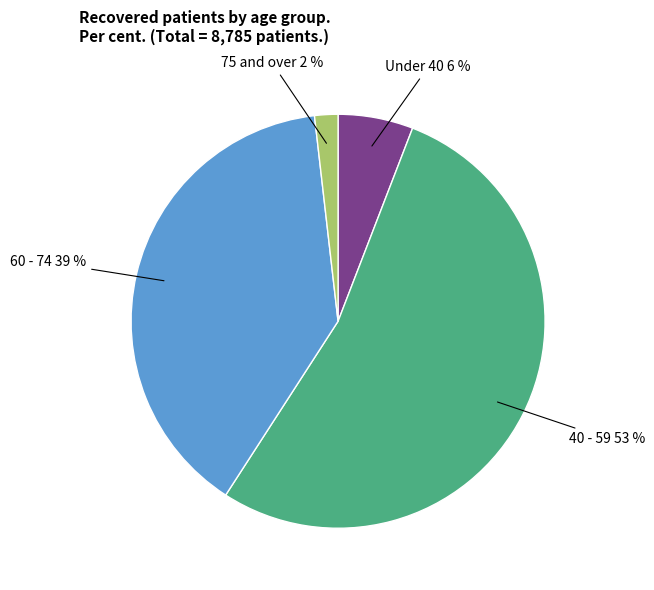

To the nearest percent, what is the combined percentage of 40 - 59 and Under 40?

59%